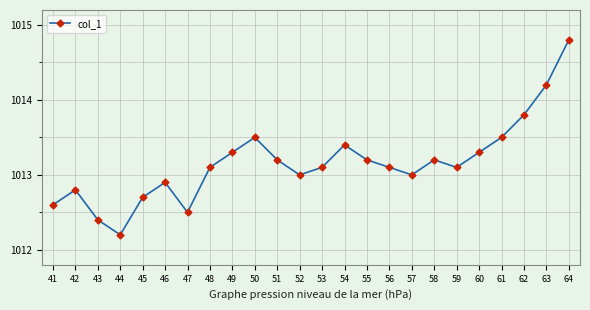

Which has a higher value, 60 or 47?

60